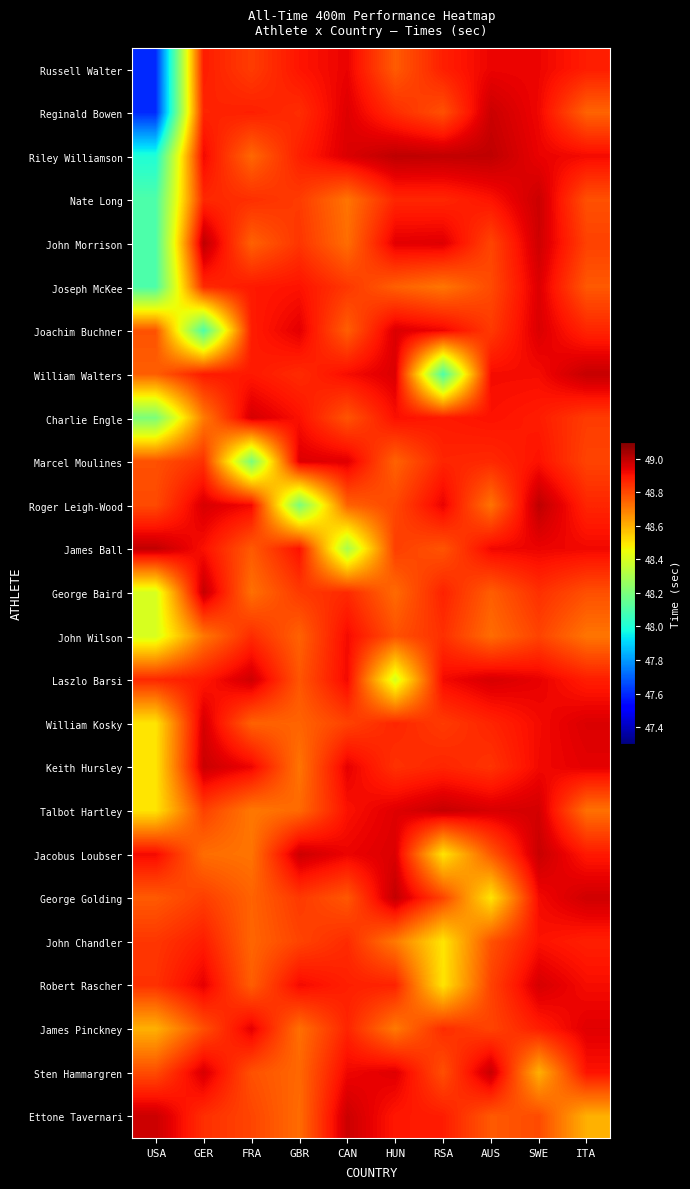

Which has a higher value, SWE or CAN?

CAN